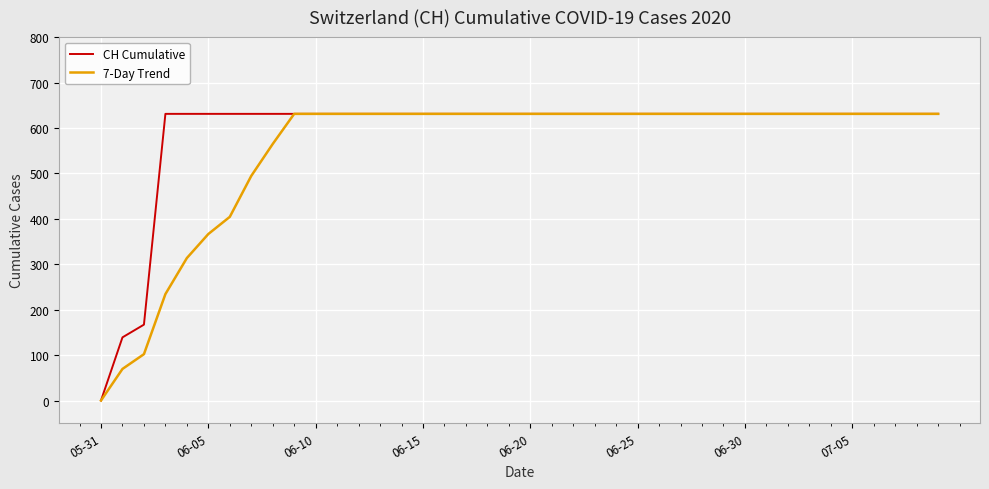

Rank the series by their average value, from highest to lowest.

CH Cumulative, 7-Day Trend